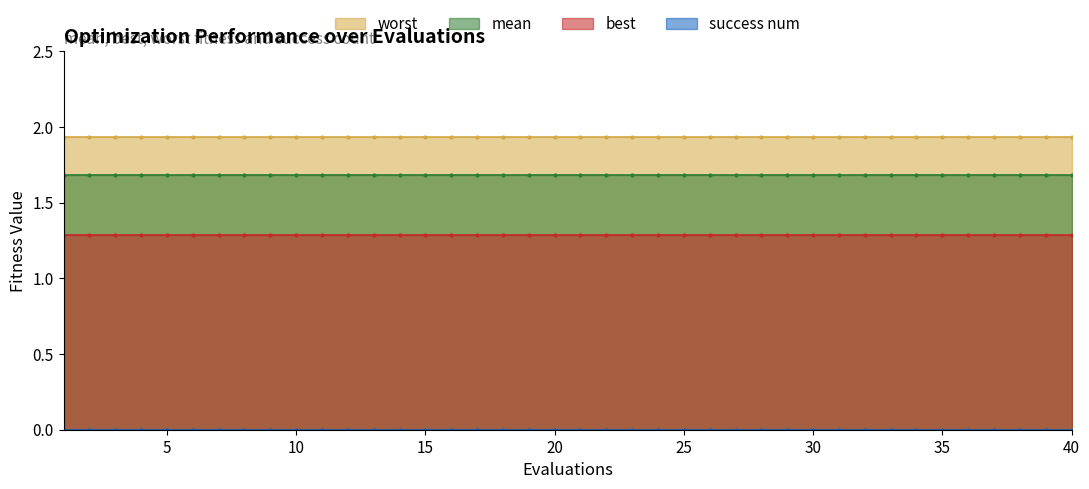

What is the sum of all best values?

51.6